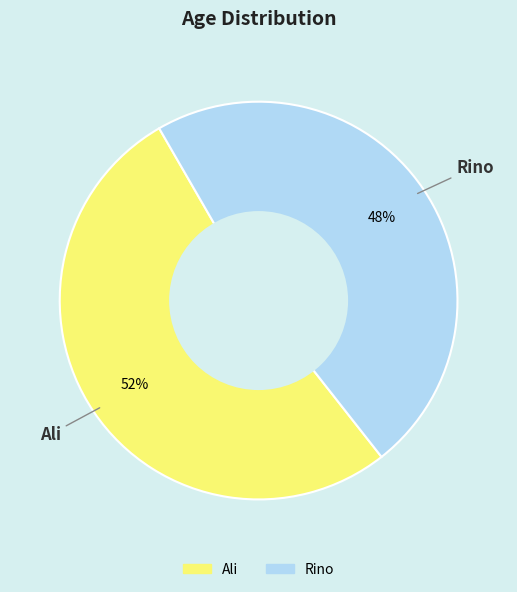

Between Rino and Ali, which is larger?

Ali